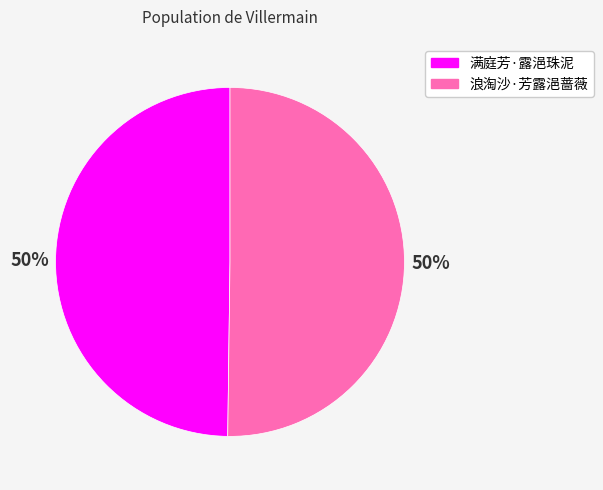

How many slices are in this pie chart?

2